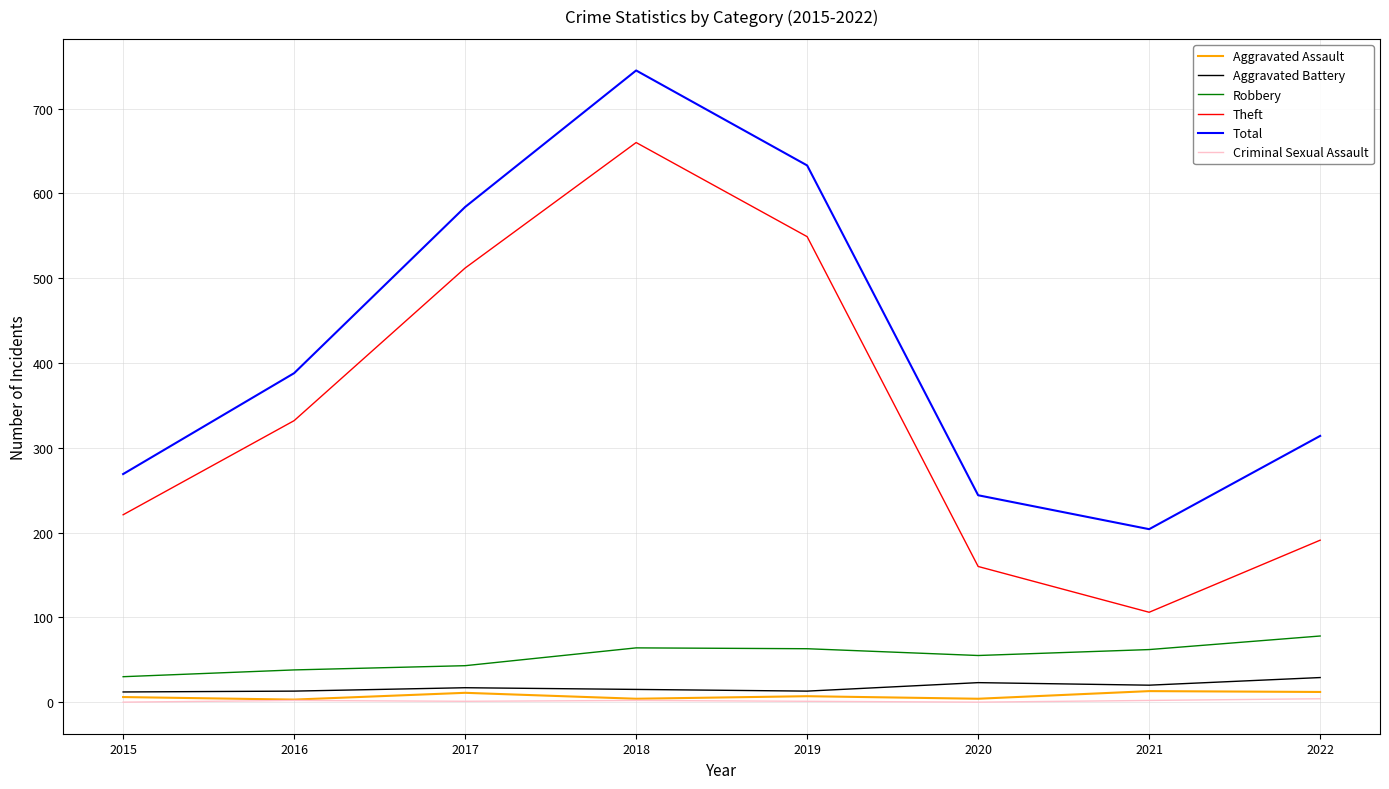

The Theft series shows 381 at 2015. True or false?

False